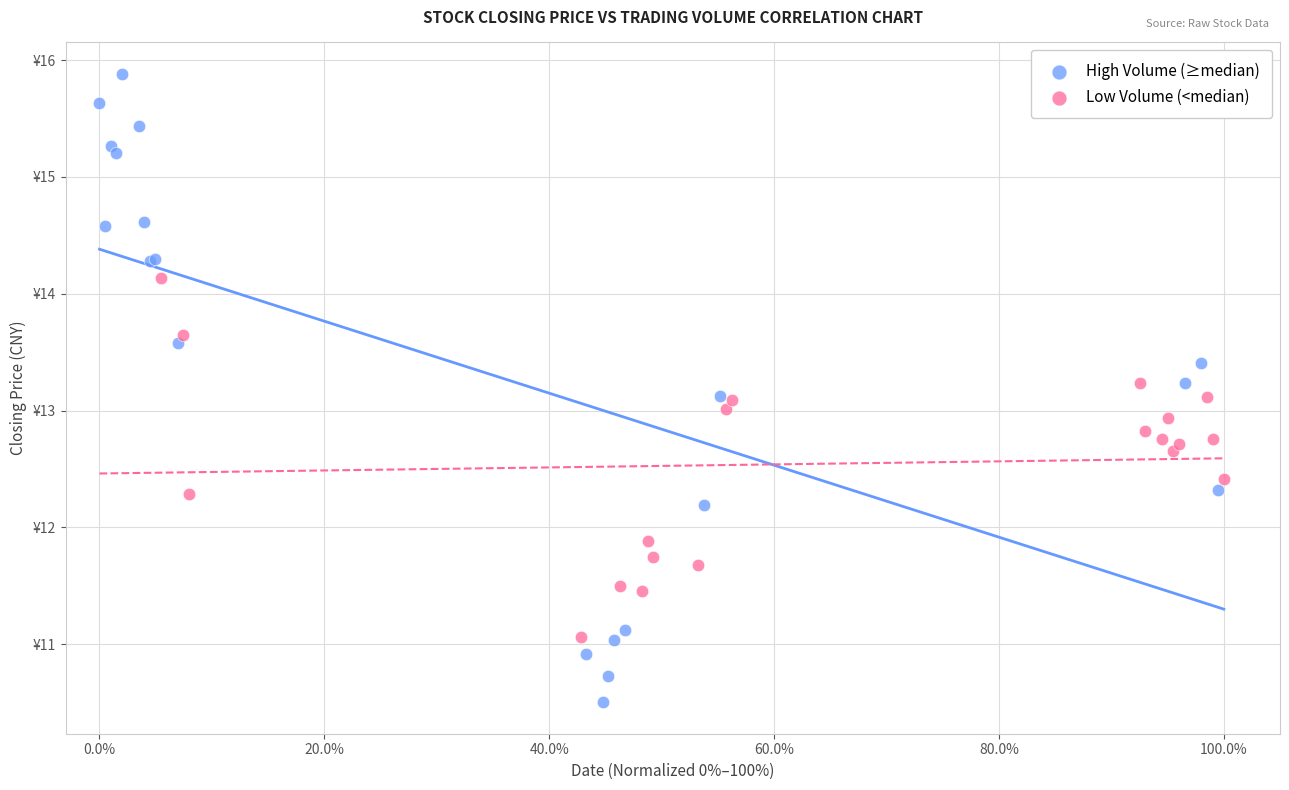

Which series contains the highest Y value?

High Volume (≥median)